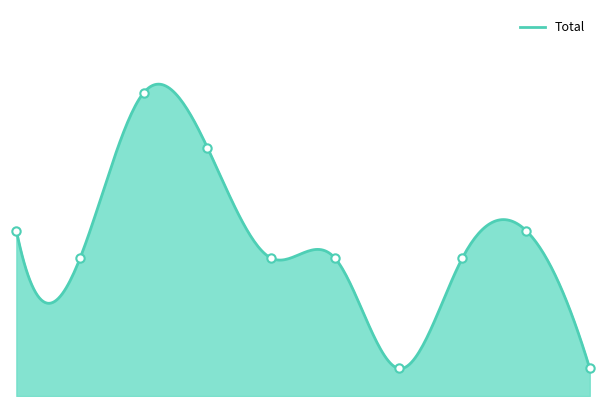

What is the average value?

5